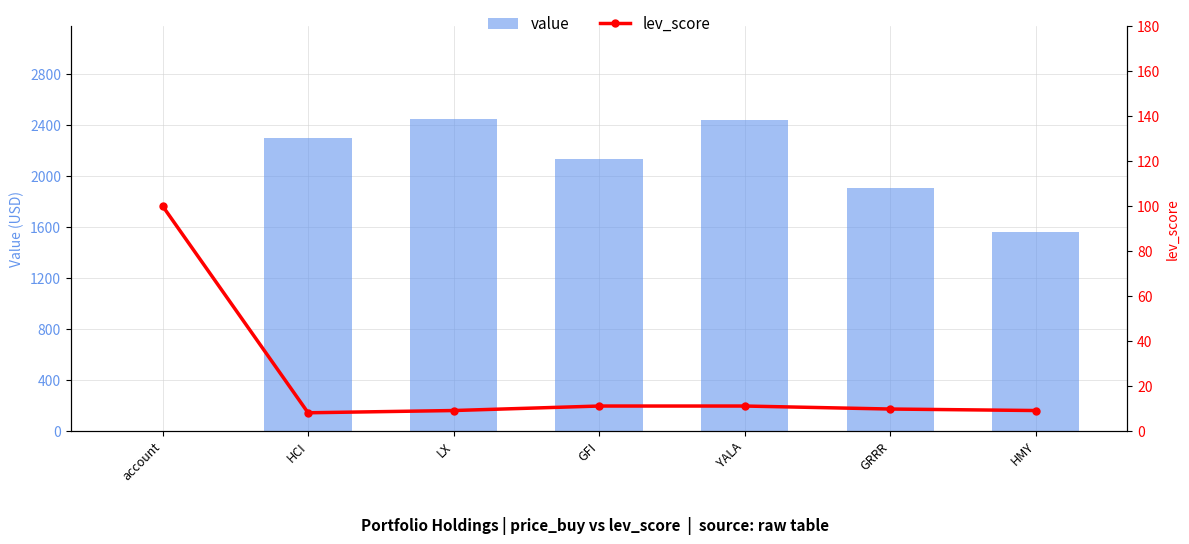

Rank the categories by value value from highest to lowest.

LX, YALA, HCI, GFI, GRRR, HMY, account